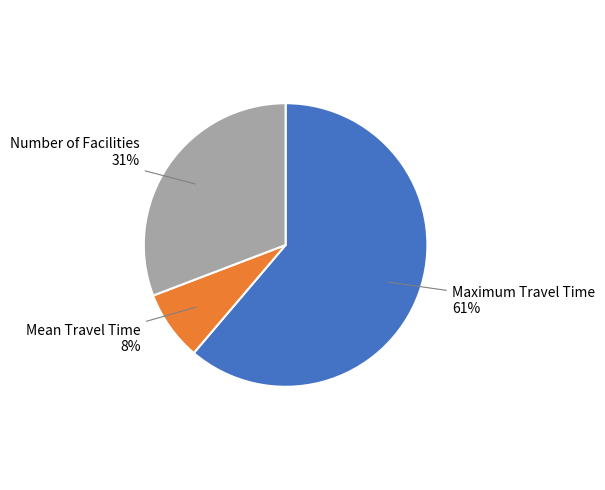

Does any single category account for the majority?

Yes